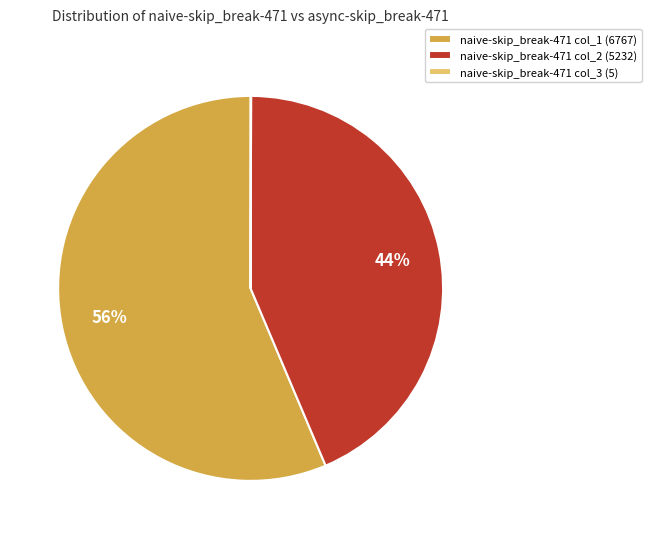

To the nearest percent, what is the average slice percentage?

33%